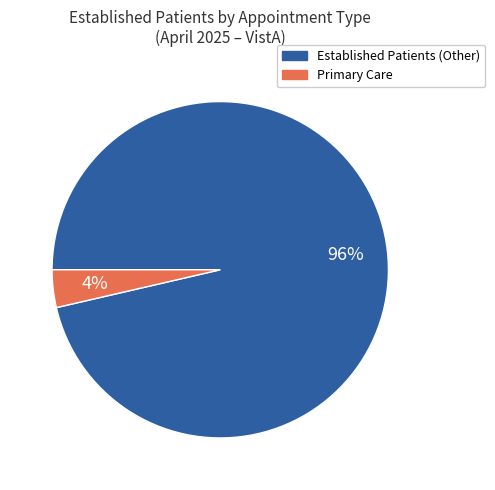

To the nearest percent, what is the average slice percentage?

50%